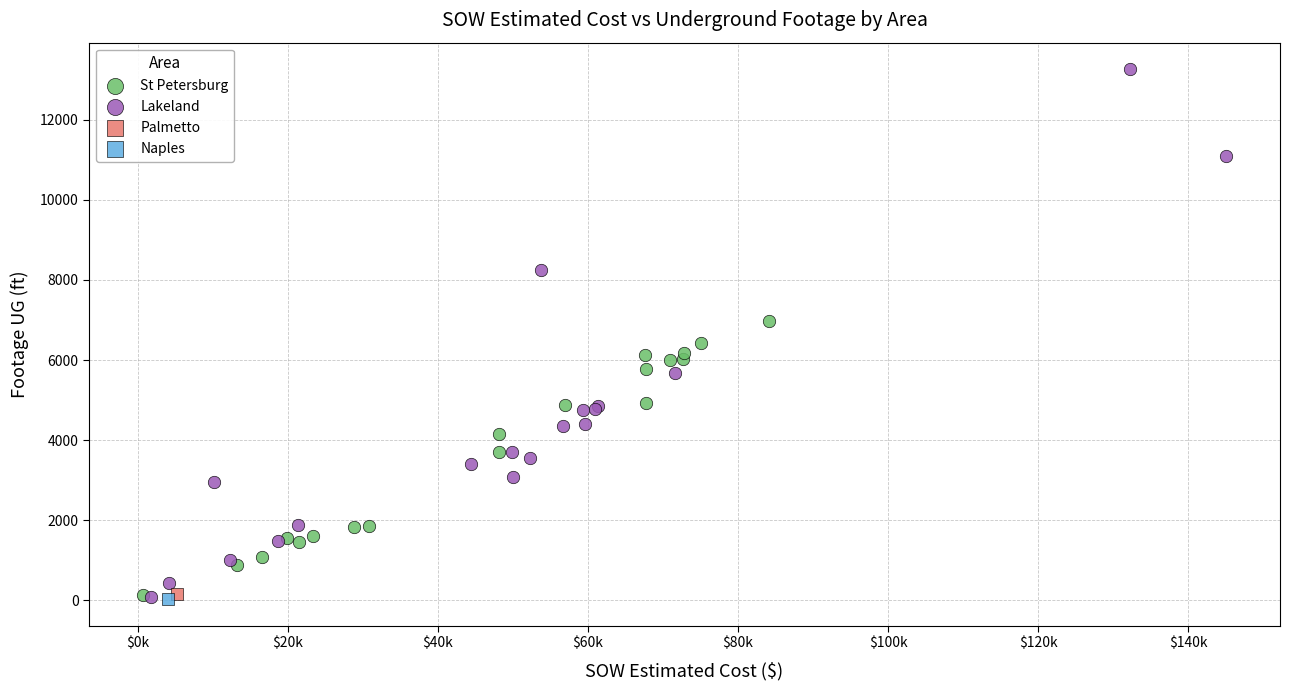

What are all the series names shown in the legend?

St Petersburg, Lakeland, Palmetto, Naples